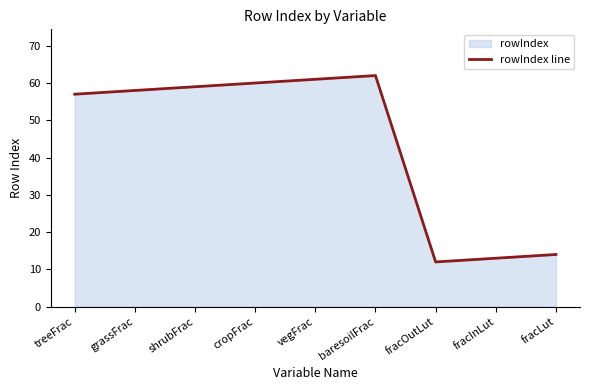

Count the number of values greater than 58.

4